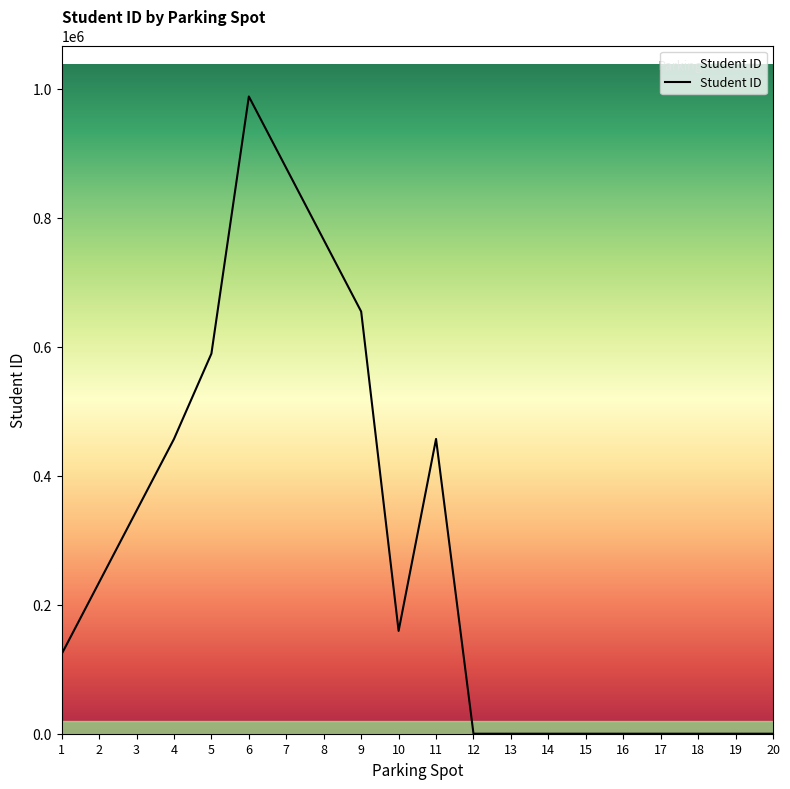

What is the maximum value shown in the chart?

987654